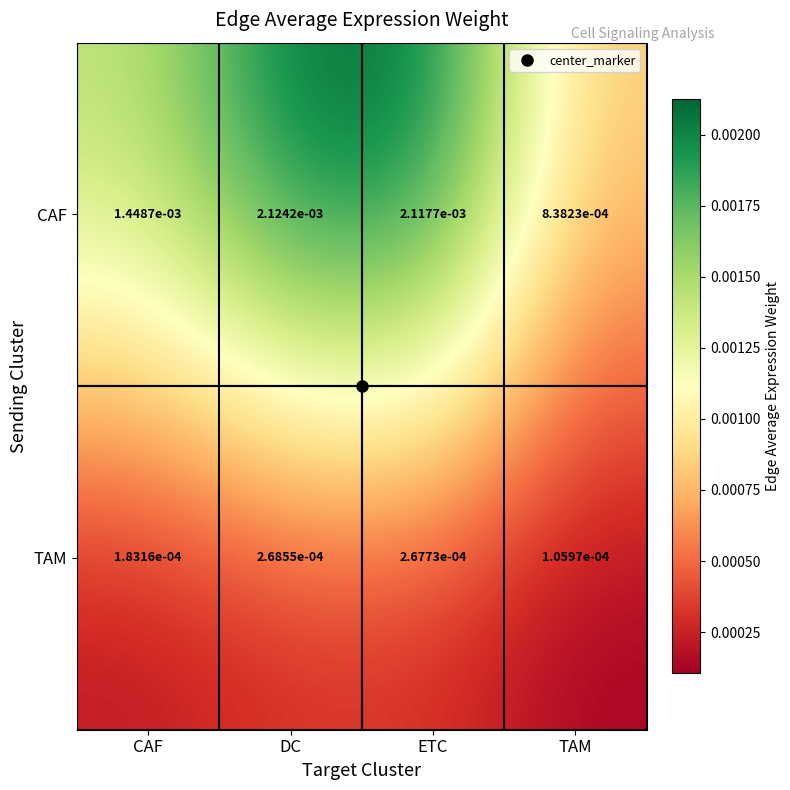

Where is CAF nearest to the value 0?

TAM